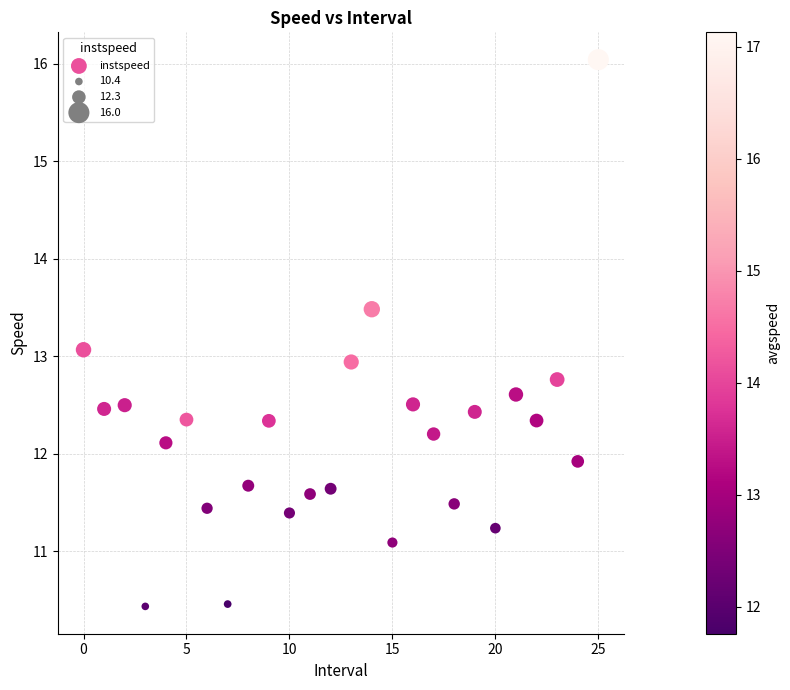

What is the range of Y values (max minus min)?

5.6